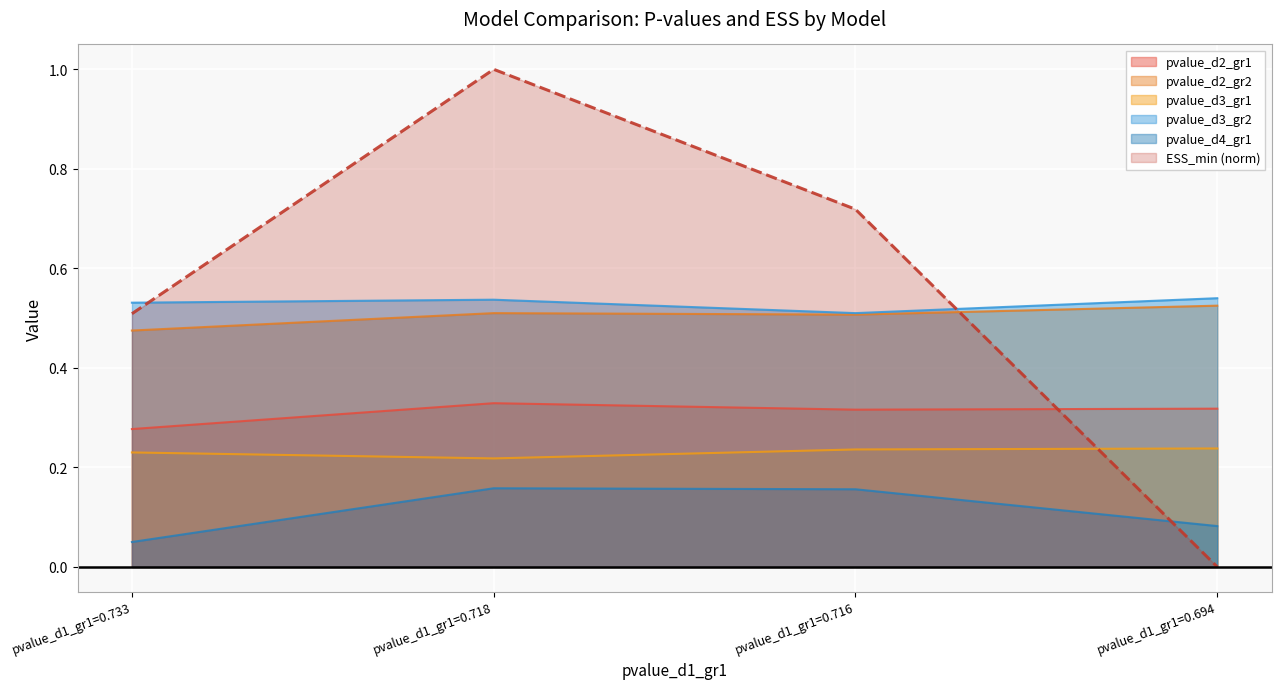

True or false: pvalue_d2_gr2 and pvalue_d3_gr1 cross at least once.

False